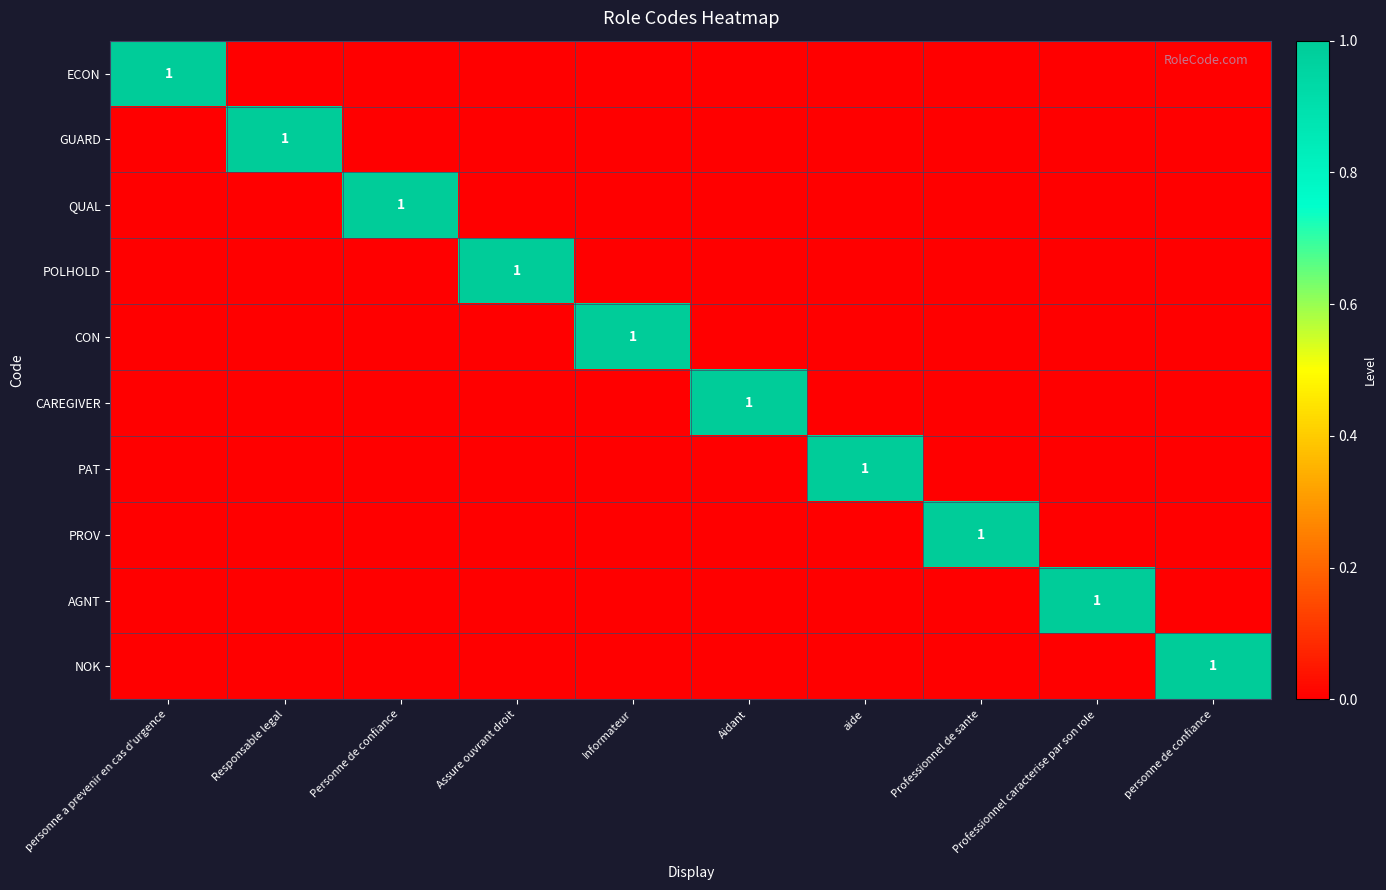

At which label does QUAL reach its minimum?

personne a prevenir en cas d'urgence